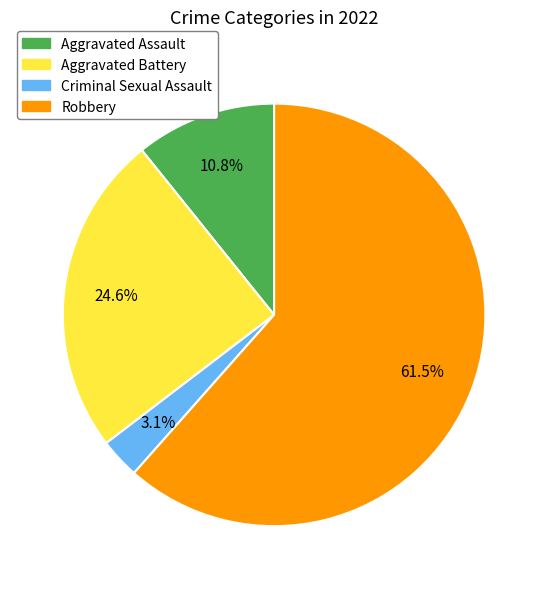

What is the smallest slice in the pie chart?

Criminal Sexual Assault